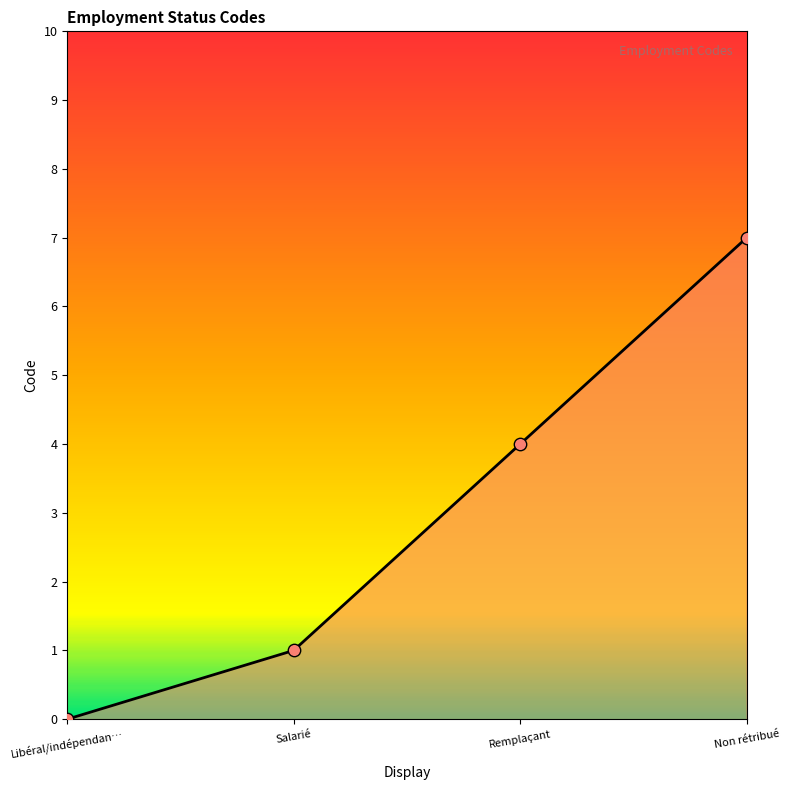

Approximately how many times larger is the value at Remplaçant compared to Salarié?

4.0